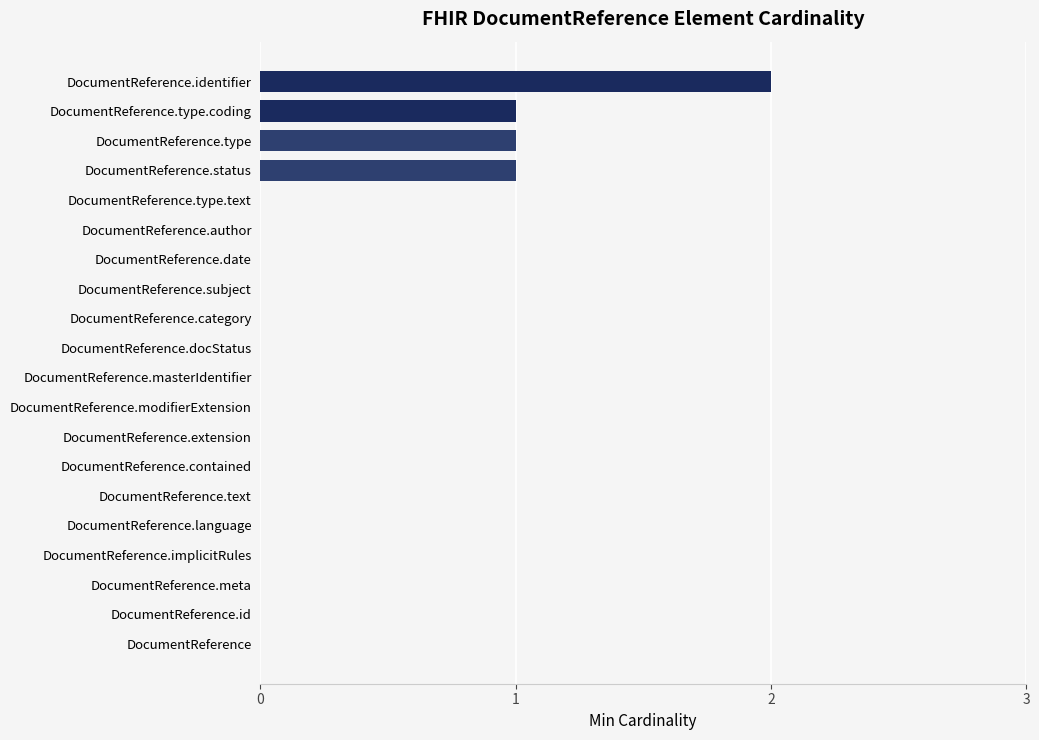

What is the ratio of the value at DocumentReference.type to the value at DocumentReference.type.coding?

1.0